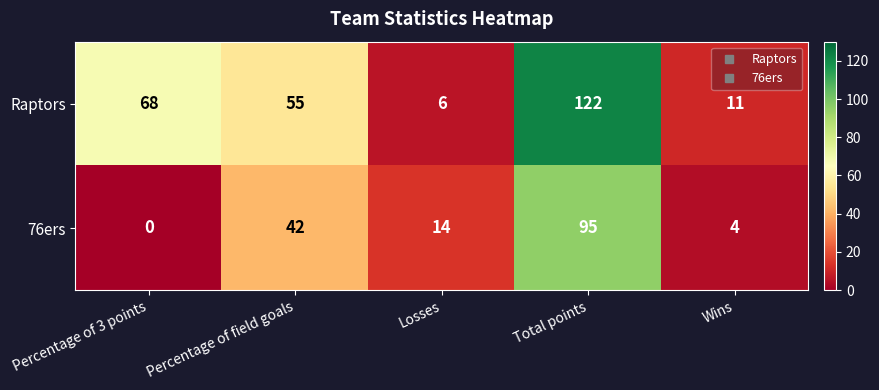

List the series in order of their peak value, lowest first.

76ers, Raptors